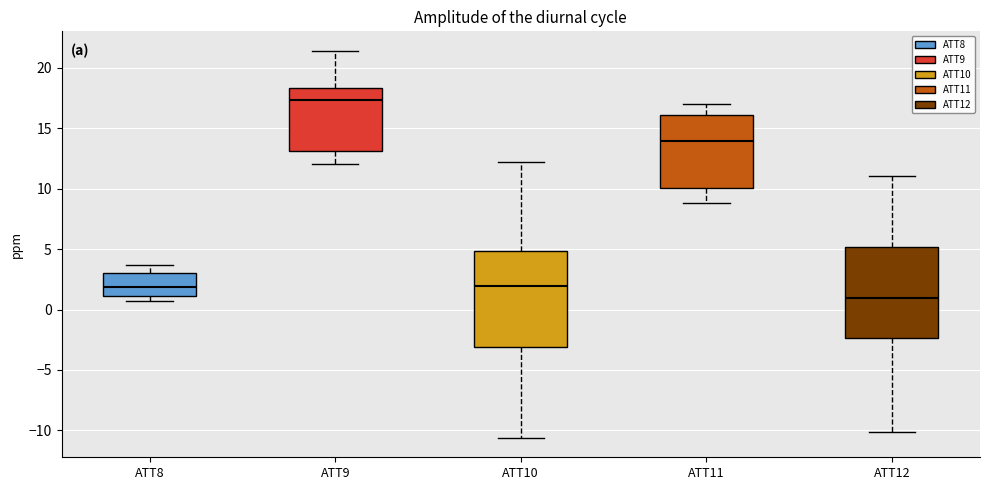

Which box's median line is the highest?

ATT9